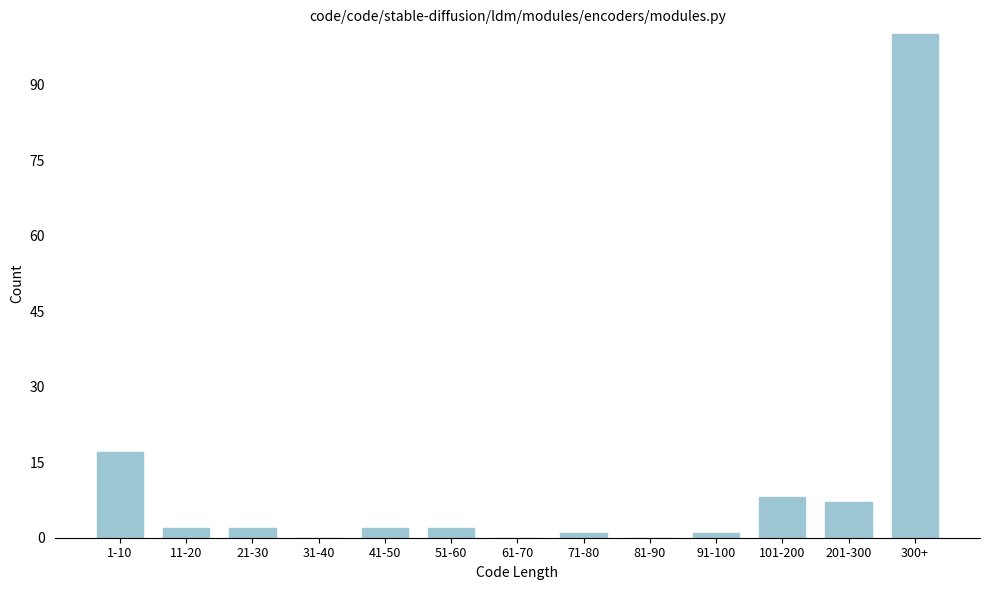

Reading right to left, what are all the values shown in this chart?

300+=100	201-300=7	101-200=8	91-100=1	81-90=0	71-80=1	61-70=0	51-60=2	41-50=2	31-40=0	21-30=2	11-20=2	1-10=17